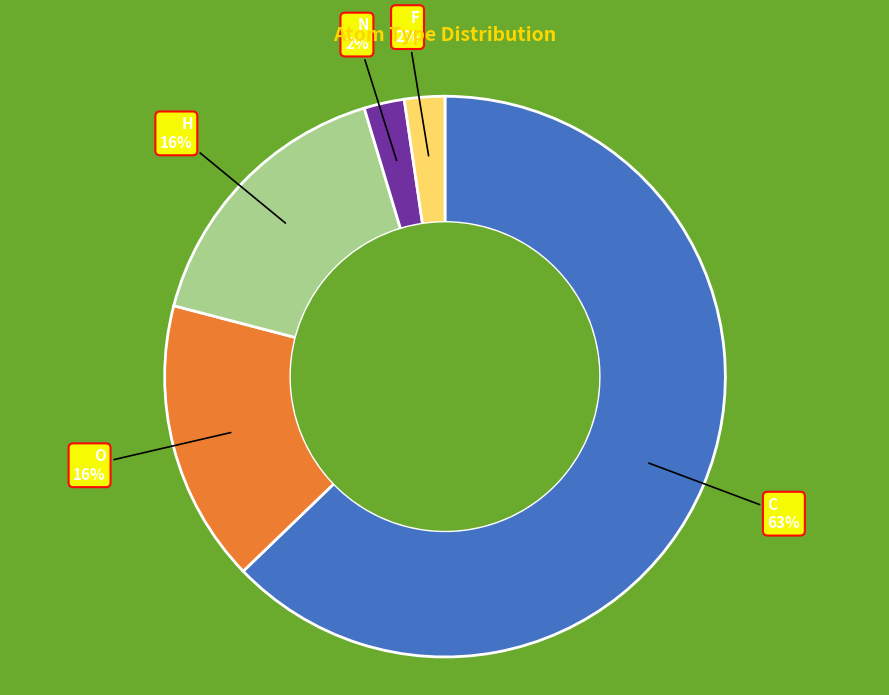

What is the largest slice in the pie chart?

C